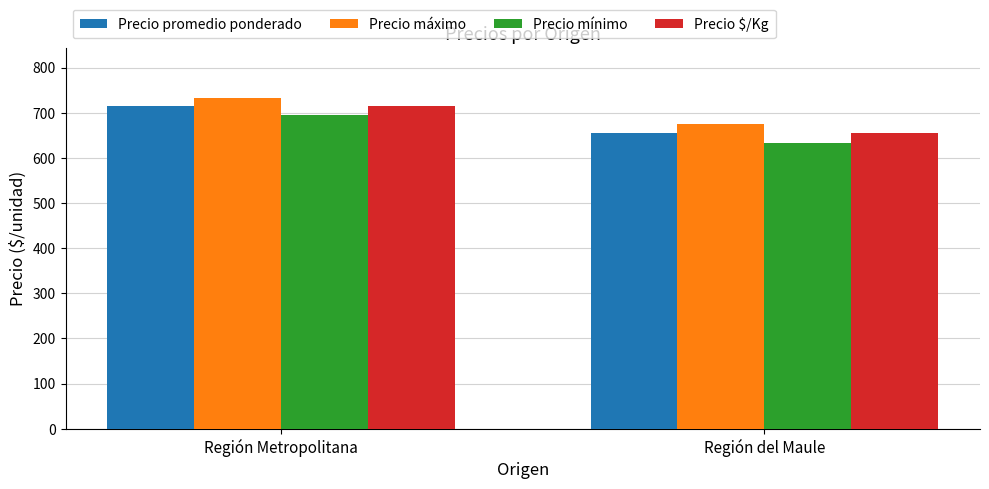

Reading left to right, what are all the values shown in this chart?

Precio promedio ponderado: Región Metropolitana=714.6	Región del Maule=654.1
Precio máximo: Región Metropolitana=732.8	Región del Maule=675.0
Precio mínimo: Región Metropolitana=694.8	Región del Maule=633.3
Precio $/Kg: Región Metropolitana=714.6	Región del Maule=654.1